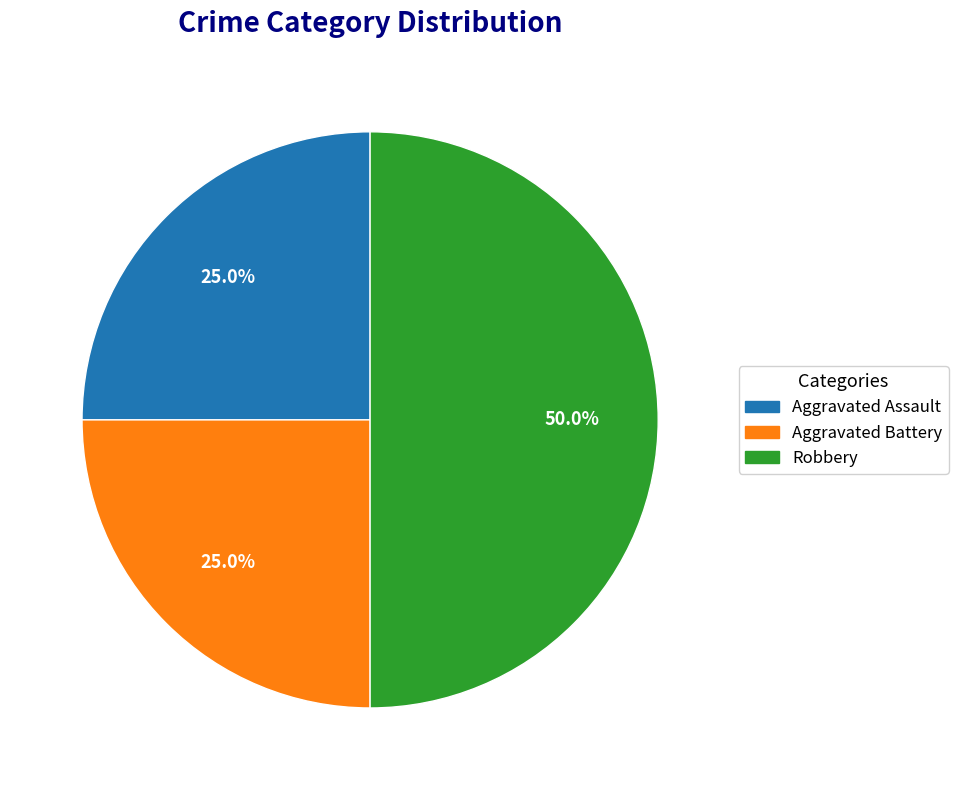

To the nearest percent, what portion does Robbery represent?

50%